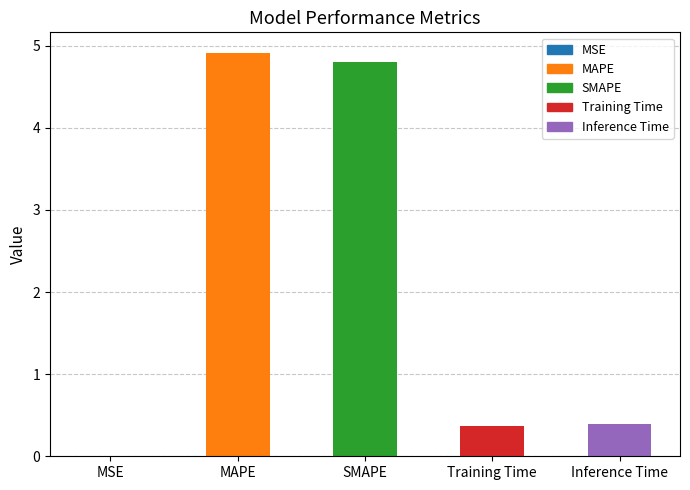

The value at Training Time is 0.6. True or false?

False